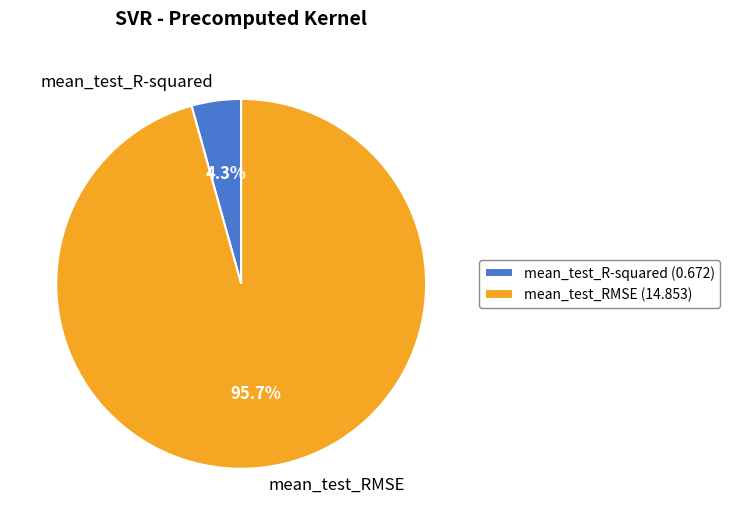

To the nearest percent, what portion does mean_test_R-squared represent?

4%